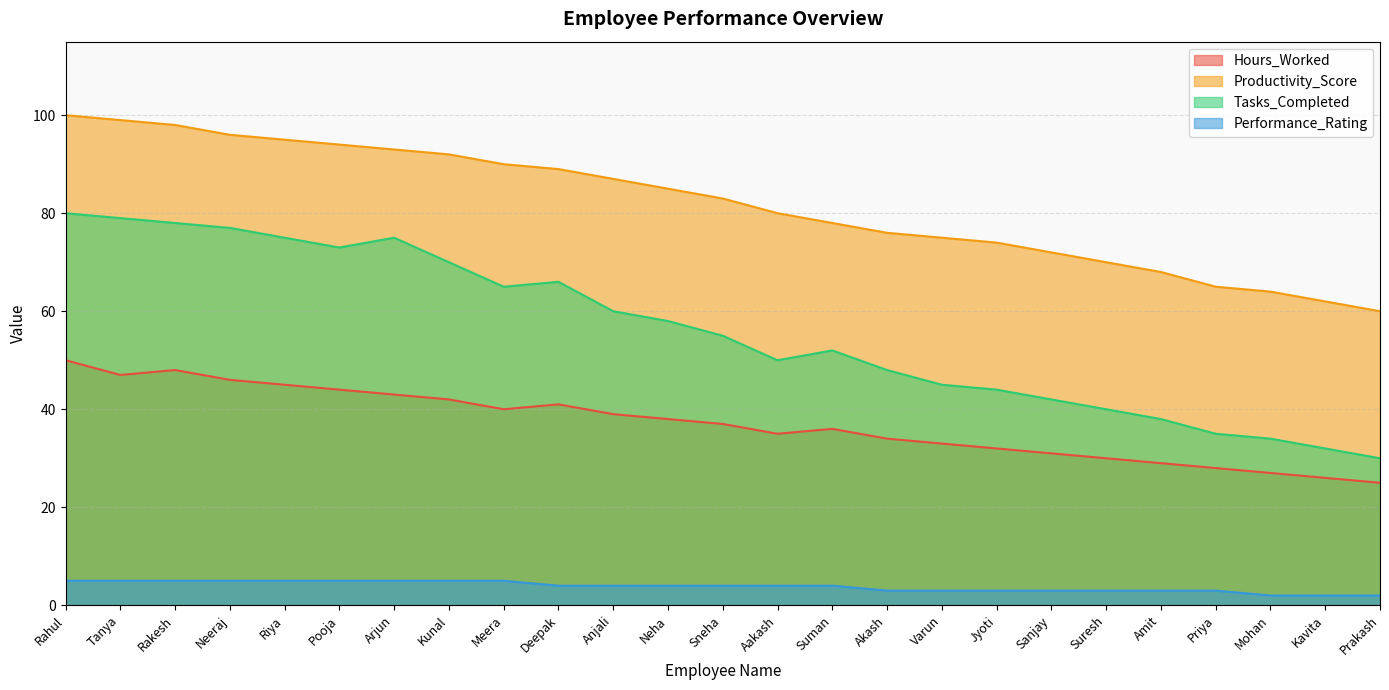

At Aakash, list the series in order from smallest to largest.

Performance_Rating, Hours_Worked, Tasks_Completed, Productivity_Score